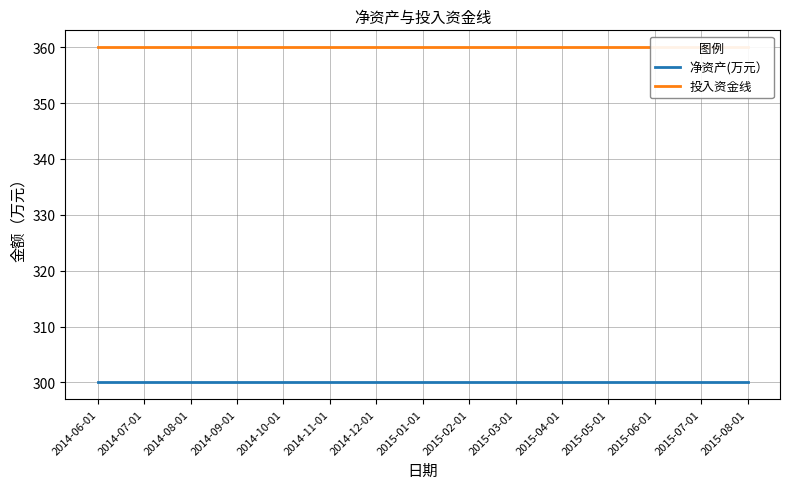

Reading right to left, extract all data points from this chart.

净资产(万元）: 2015-08-01=300	2015-07-01=300	2015-06-01=300	2015-05-01=300	2015-04-01=300	2015-03-01=300	2015-02-01=300	2015-01-01=300	2014-12-01=300	2014-11-01=300	2014-10-01=300	2014-09-01=300	2014-08-01=300	2014-07-01=300	2014-06-01=300
投入资金线: 2015-08-01=360	2015-07-01=360	2015-06-01=360	2015-05-01=360	2015-04-01=360	2015-03-01=360	2015-02-01=360	2015-01-01=360	2014-12-01=360	2014-11-01=360	2014-10-01=360	2014-09-01=360	2014-08-01=360	2014-07-01=360	2014-06-01=360